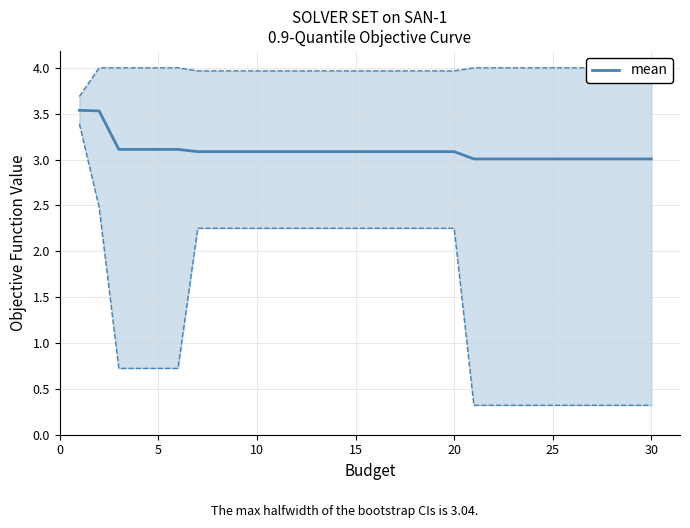

What is the lowest value of the mean series?

3.0